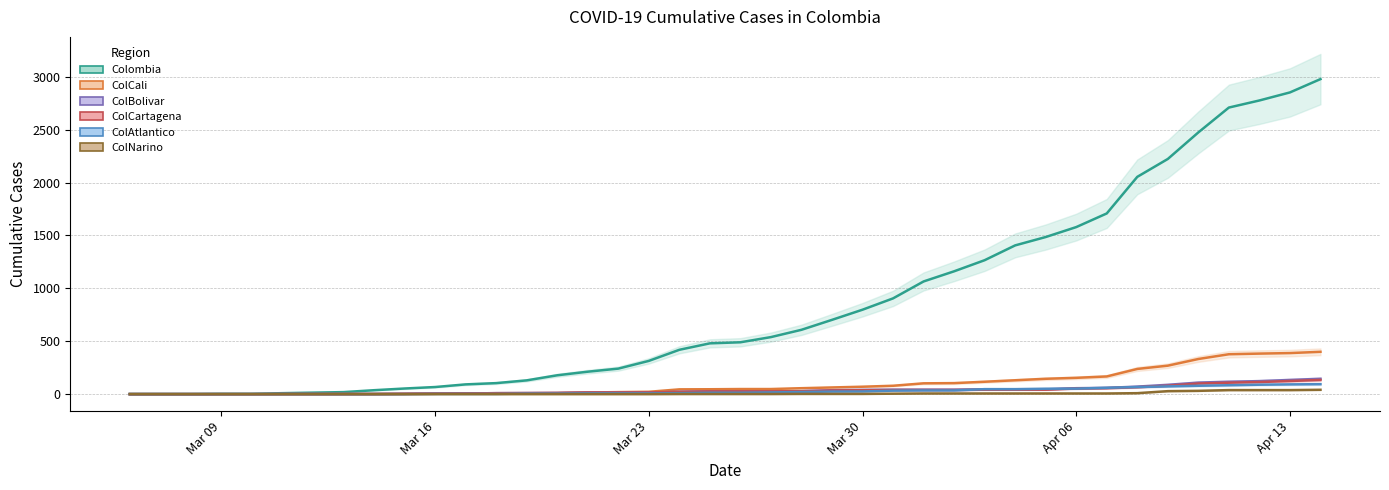

Is the value of ColCali at 11 greater than the value of ColNarino at 31?

Yes